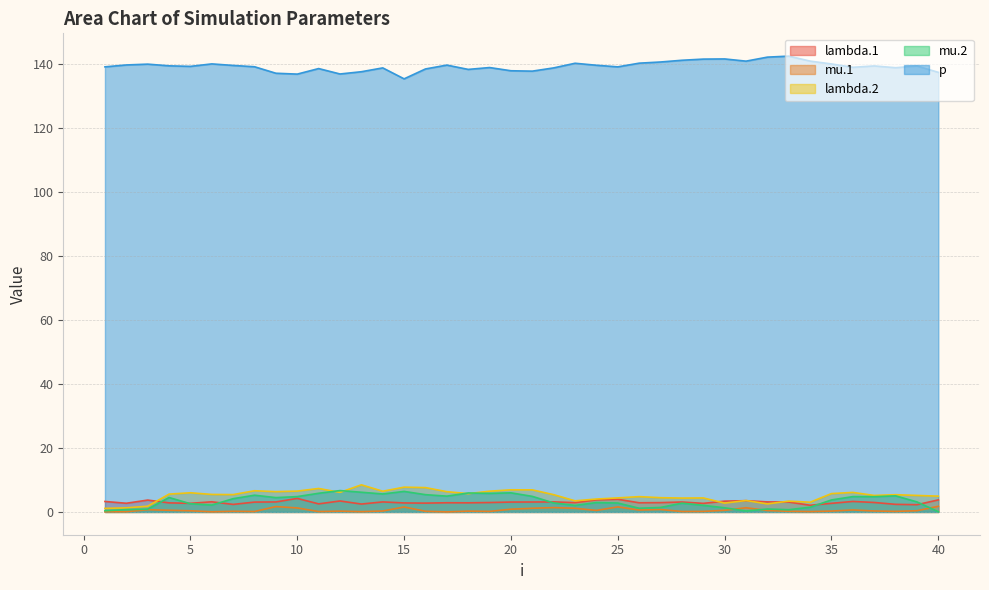

Reading right to left, extract all data points from this chart.

lambda.1: 3.8	2.3	2.4	3.0	3.3	2.7	2.1	3.1	3.1	3.5	3.4	2.7	3.1	2.9	2.9	4.0	3.8	2.9	3.1	3.1	3.1	2.9	2.8	2.9	2.8	2.8	3.1	2.5	3.4	2.5	4.2	3.1	3.1	2.3	3.2	2.7	2.8	3.7	2.7	3.3
mu.1: 1.8	0.4	0.2	0.3	0.6	0.3	0.1	0.2	0.4	1.3	0.5	0.2	0.1	0.8	0.6	1.6	0.5	1.1	1.4	1.1	0.9	0.2	0.2	0.0	0.2	1.5	0.3	0.1	0.2	0.1	1.2	1.7	0.1	0.2	0.0	0.4	0.5	0.7	0.1	0.1
lambda.2: 4.9	5.2	5.4	5.1	6.1	5.7	3.0	3.4	2.5	3.6	2.8	4.4	4.3	4.4	4.8	4.4	4.0	3.5	5.4	6.9	6.9	6.5	5.7	6.3	7.6	7.7	6.5	8.5	6.1	7.3	6.5	6.3	6.6	5.4	5.5	6.0	5.6	1.8	1.3	1.1
mu.2: 0.1	3.1	5.0	4.8	4.8	3.7	1.5	0.7	0.9	0.3	1.3	2.1	2.7	1.4	1.1	2.8	2.9	2.0	2.8	4.9	6.0	5.8	5.9	4.9	5.4	6.4	5.6	6.1	6.7	5.8	4.8	4.5	5.2	4.1	2.1	2.6	4.5	0.9	0.7	0.4
p: 137.3	139.3	138.8	139.3	138.9	140.0	140.8	142.4	142.1	140.8	141.5	141.5	141.1	140.6	140.2	139.1	139.6	140.2	138.7	137.7	137.8	138.8	138.3	139.6	138.4	135.3	138.7	137.5	136.8	138.5	136.8	137.1	139.1	139.5	140.0	139.2	139.4	139.9	139.6	139.1